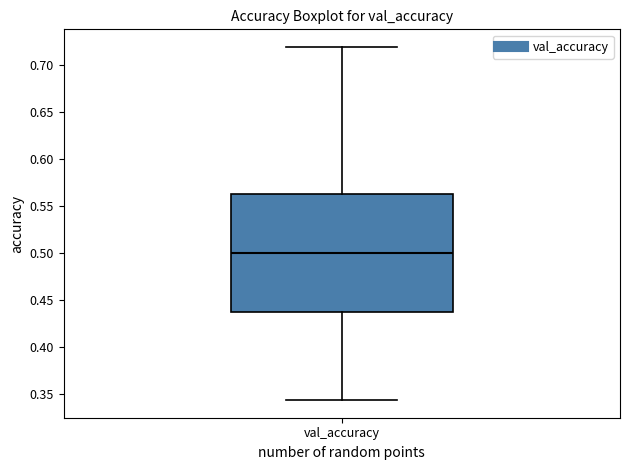

Transcribe this box plot: give where the median line is, the range the box spans, and where the two whiskers end, as read against the y-axis. The values are not printed on the chart, so give them approximately, as read against the axis.

median 0.500, box 0.440 to 0.565, whiskers 0.345 to 0.720